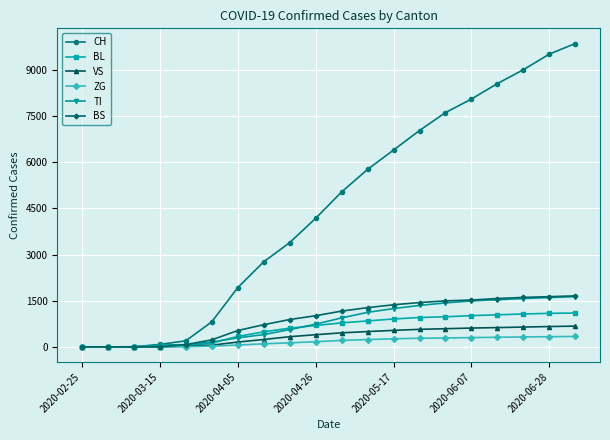

What is the maximum value for TI?

1631